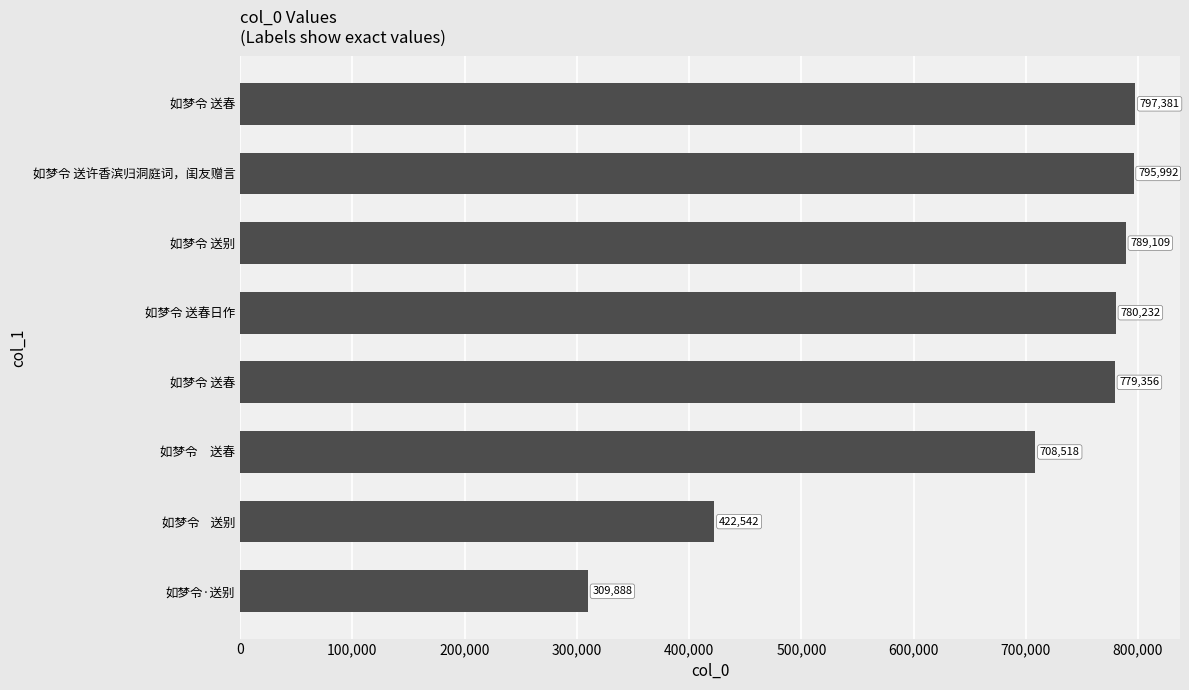

How many categories are shown in the chart?

8